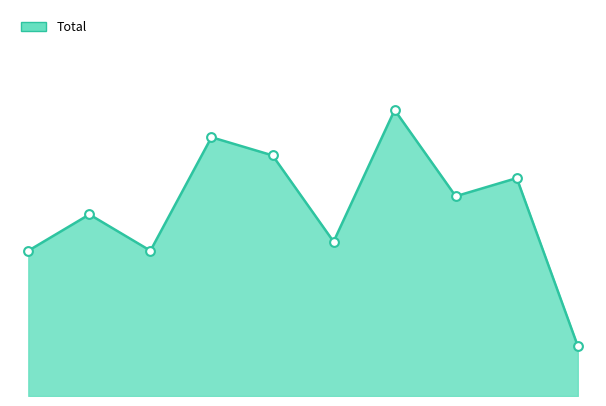

How many lines are shown in the chart?

1